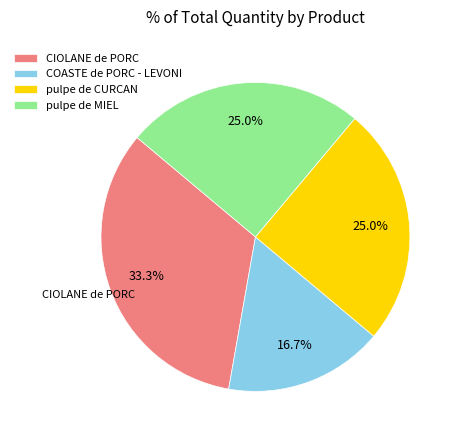

What percentage is the pulpe de MIEL slice, to the nearest percent?

25%